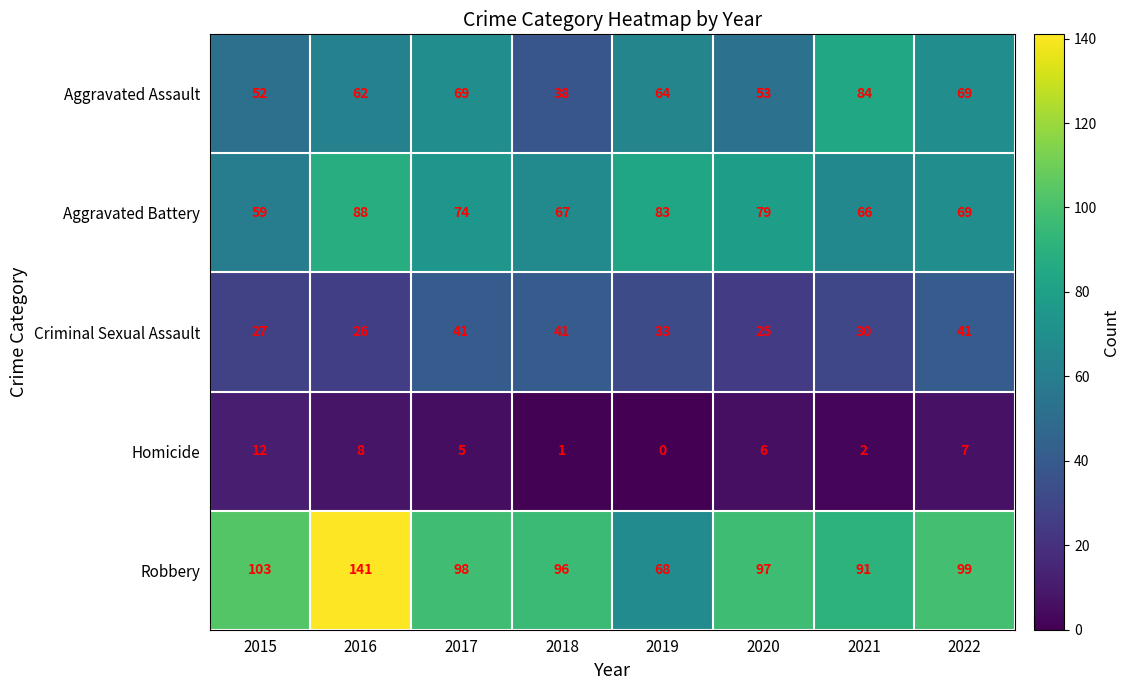

The value of Aggravated Assault at 2021 is 84. True or false?

True